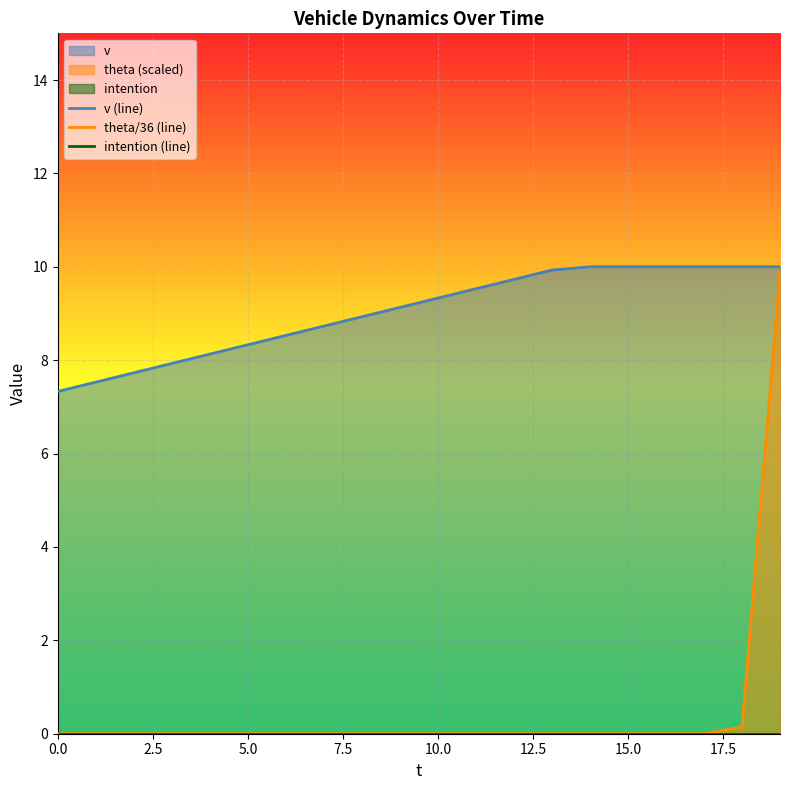

Rank the series by their maximum value, from lowest to highest.

intention (line), theta/36 (line), v (line)